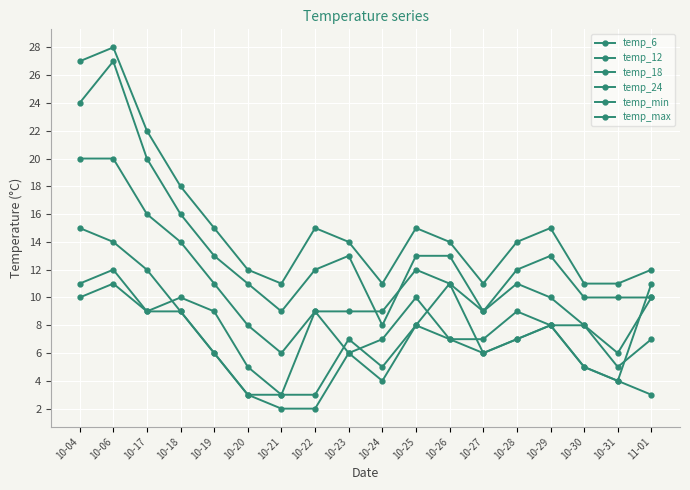

The temp_12 series shows 13 at 10-25. True or false?

True